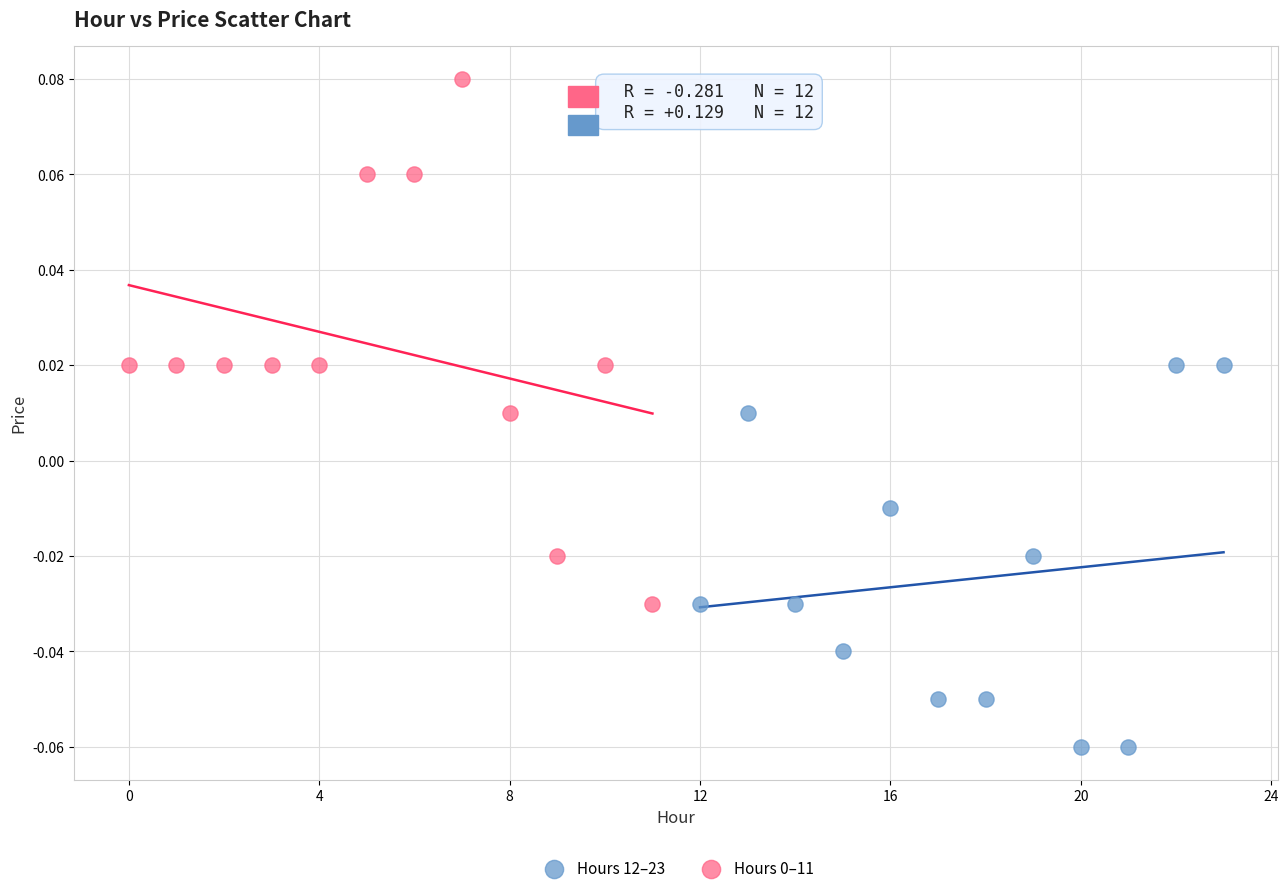

Which series reaches the minimum Y coordinate?

Hours 12–23